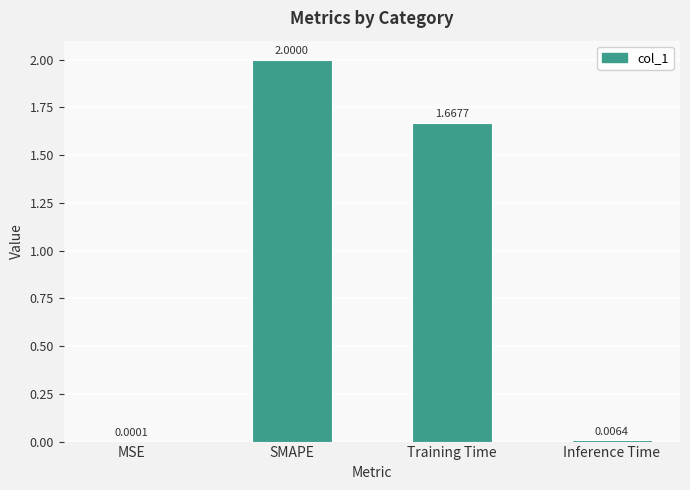

At which category does the chart reach its peak across all series?

SMAPE